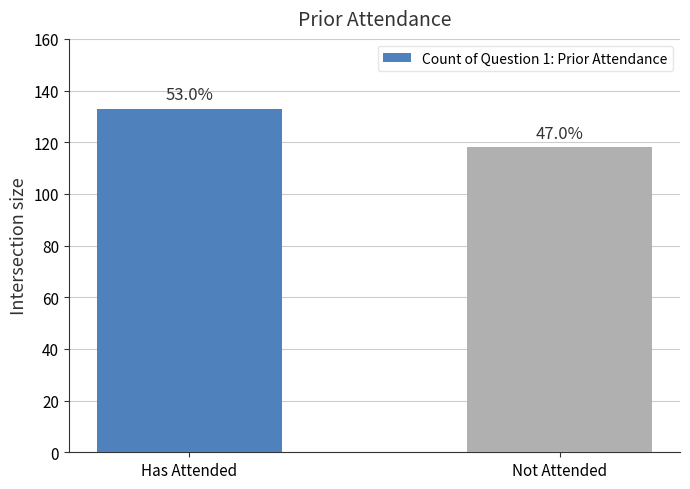

How many bars are there in total?

2